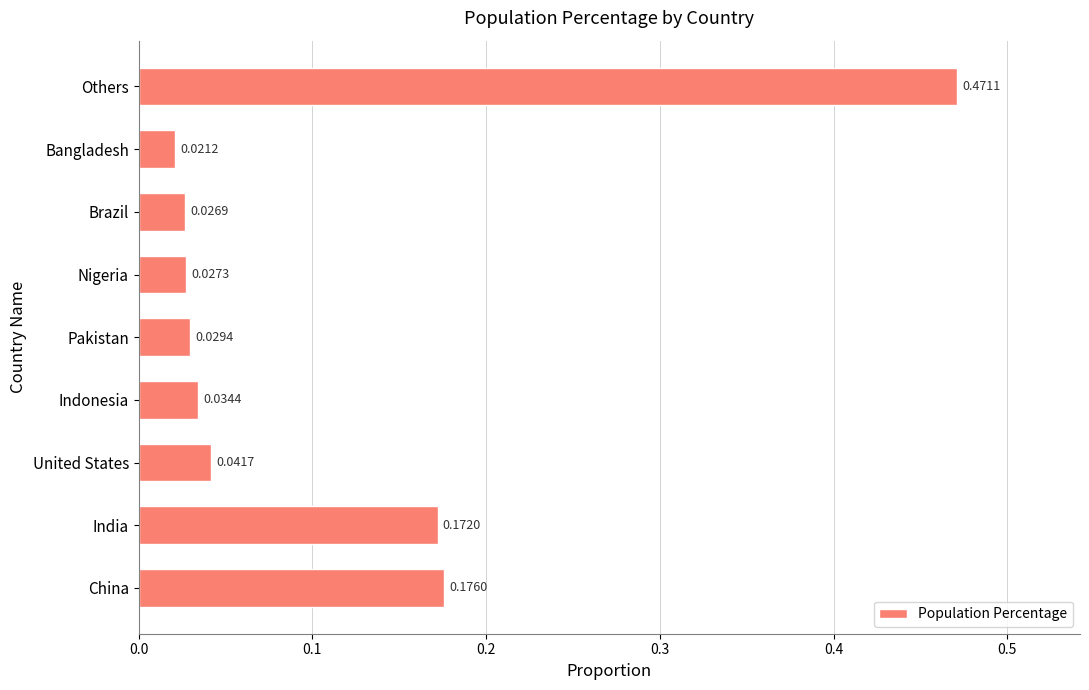

What is the sum of all values?

1.0